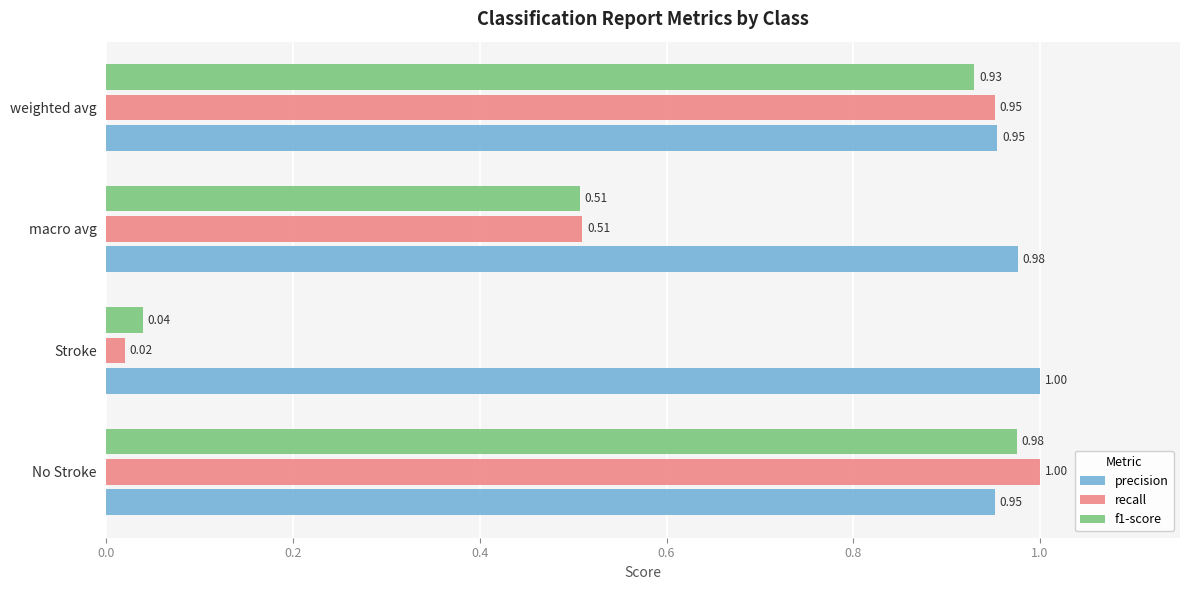

What is the average value of the precision series?

1.0